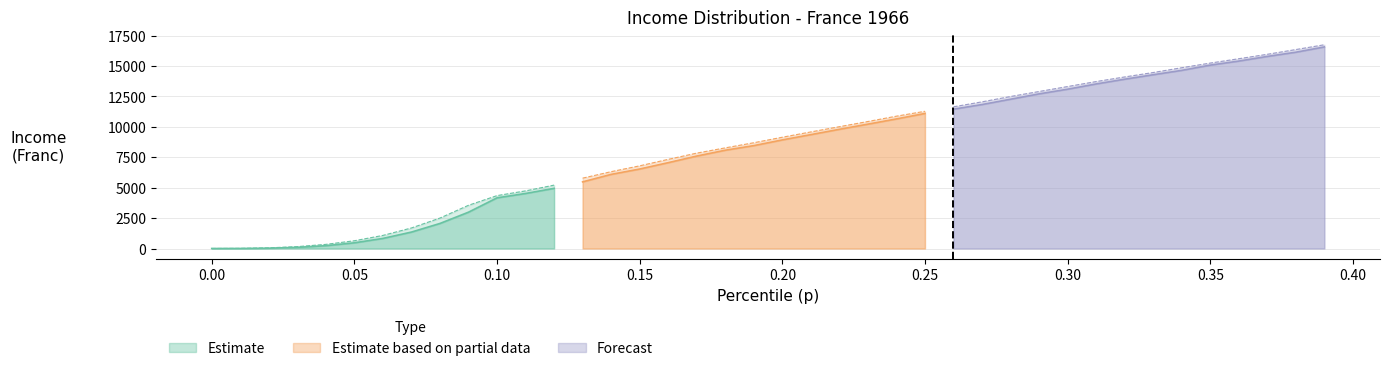

True or false: p and thr intersect in this chart.

False